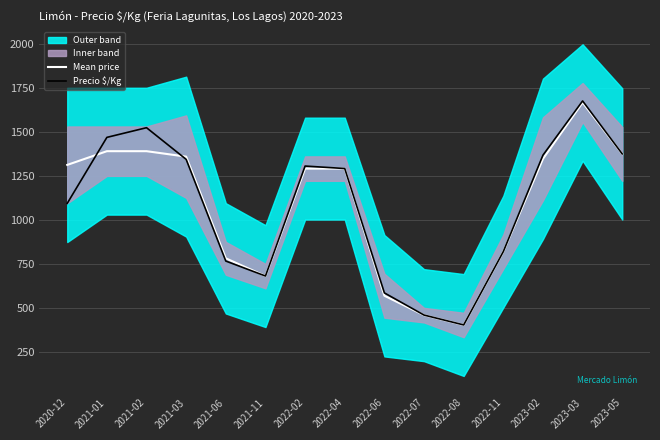

Which category has the lowest value in the Mean price series?

2022-08